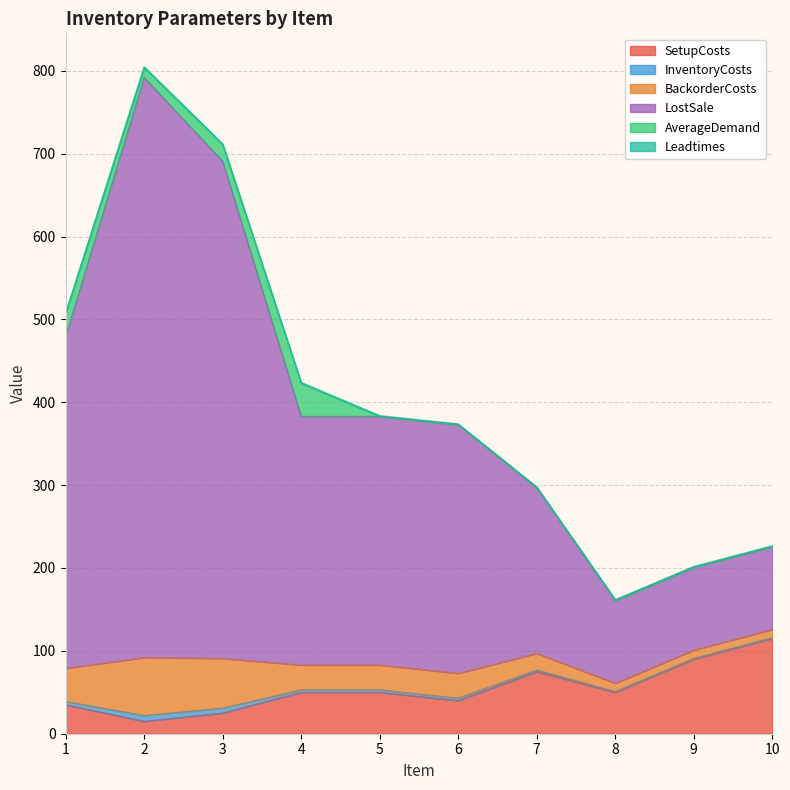

Which series has the largest total across all categories?

LostSale